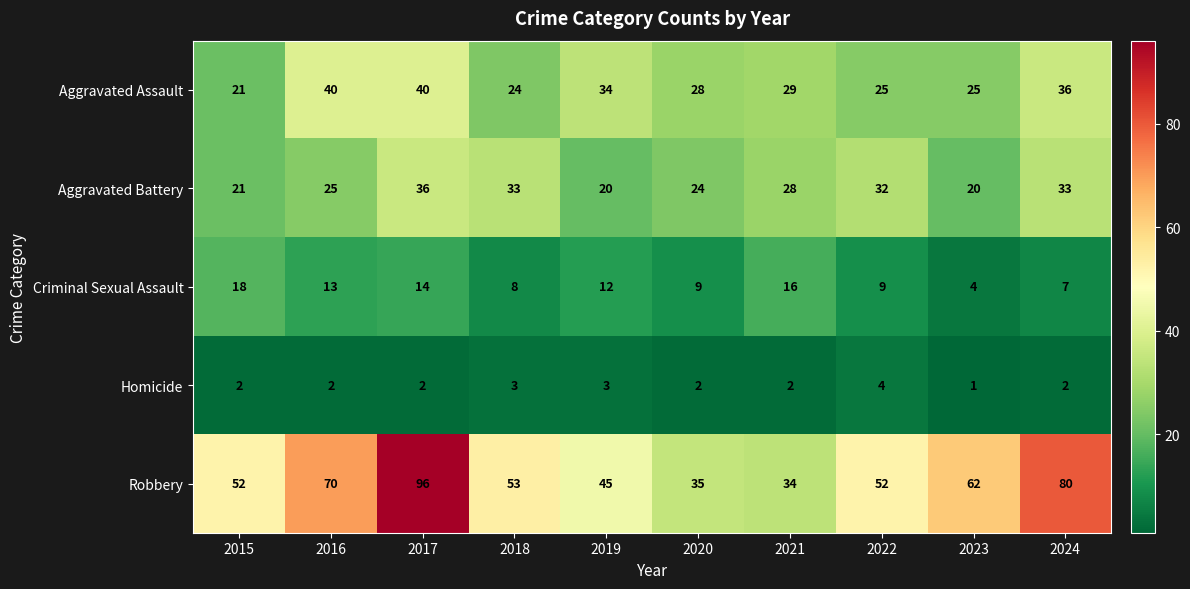

At which label is Aggravated Assault closest to 30?

2021